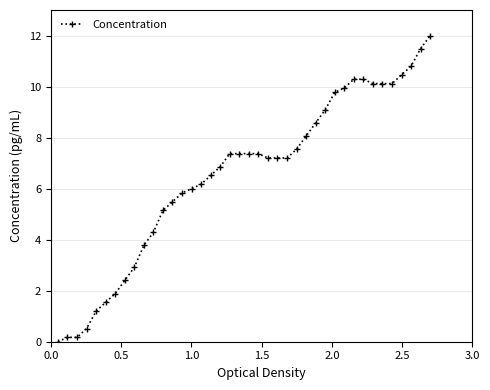

What is the value of the 4th point from the left?

0.5